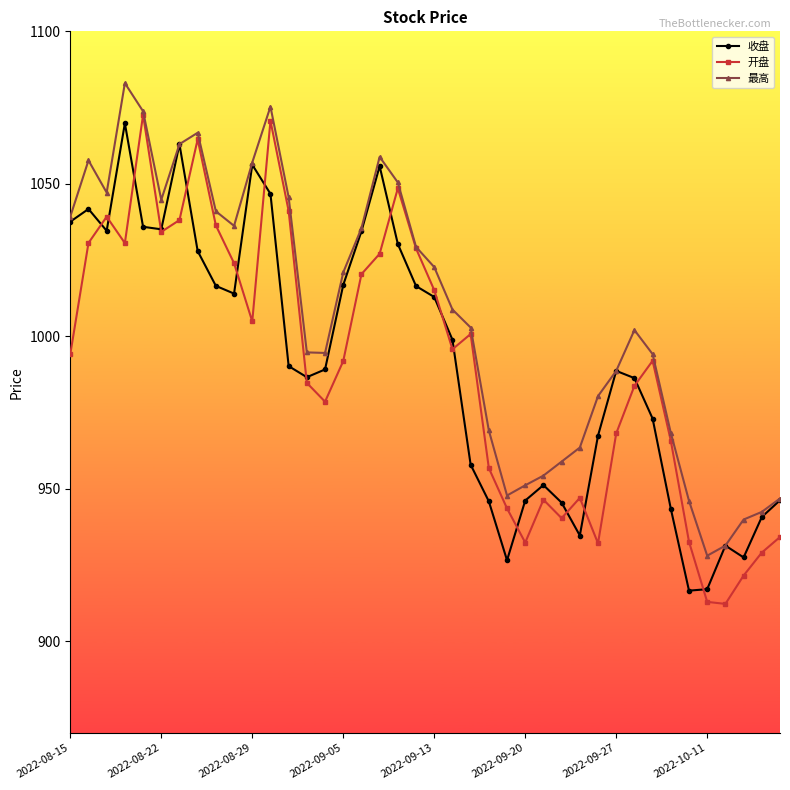

Which series has the widest spread of values?

开盘